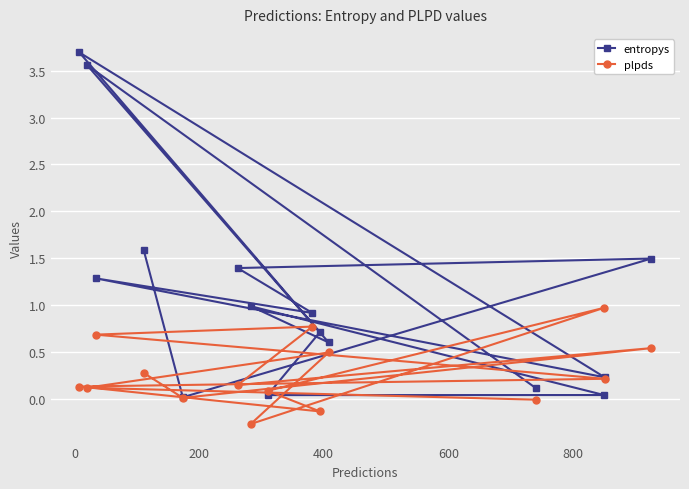

List the series in order of their peak value, lowest first.

plpds, entropys